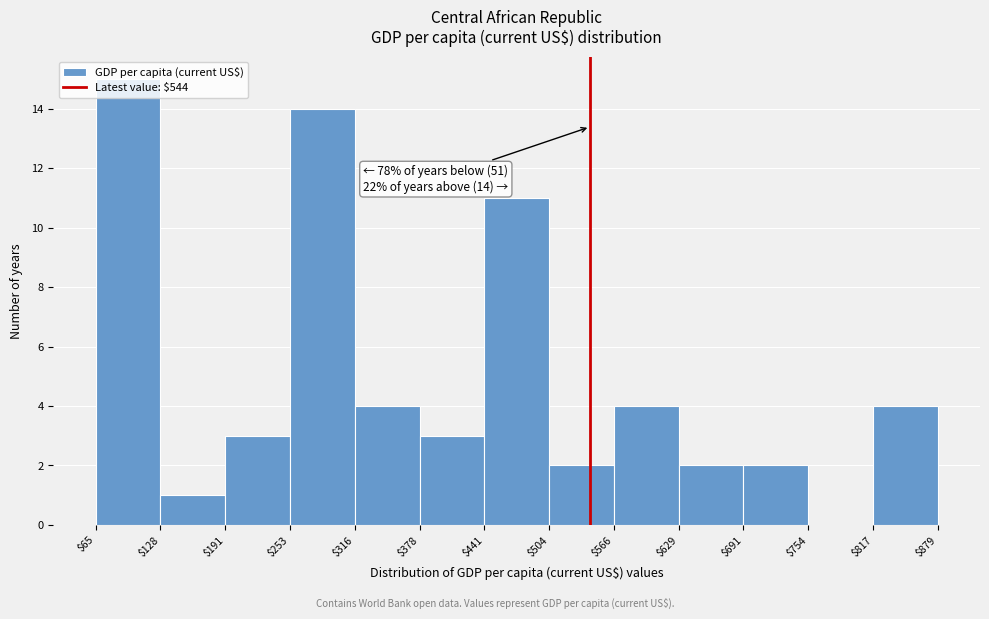

Which range on the x-axis has the tallest bar?

$65 to $128